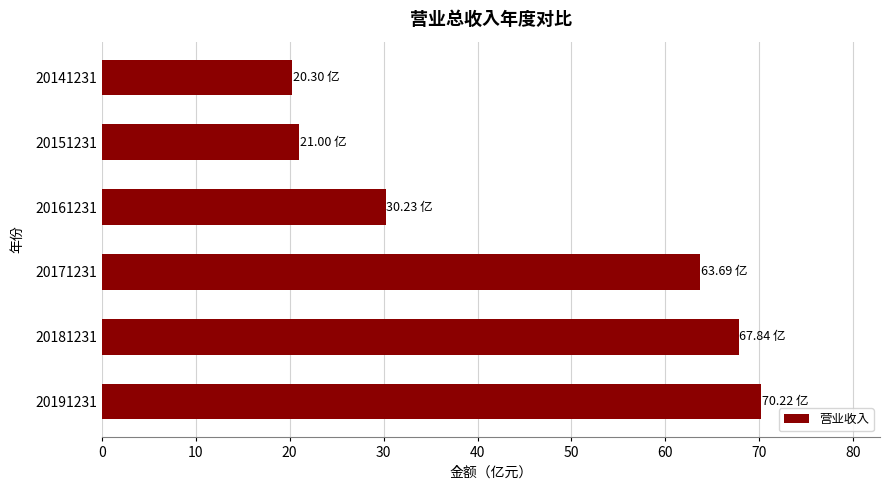

Does the chart contain any negative values?

No